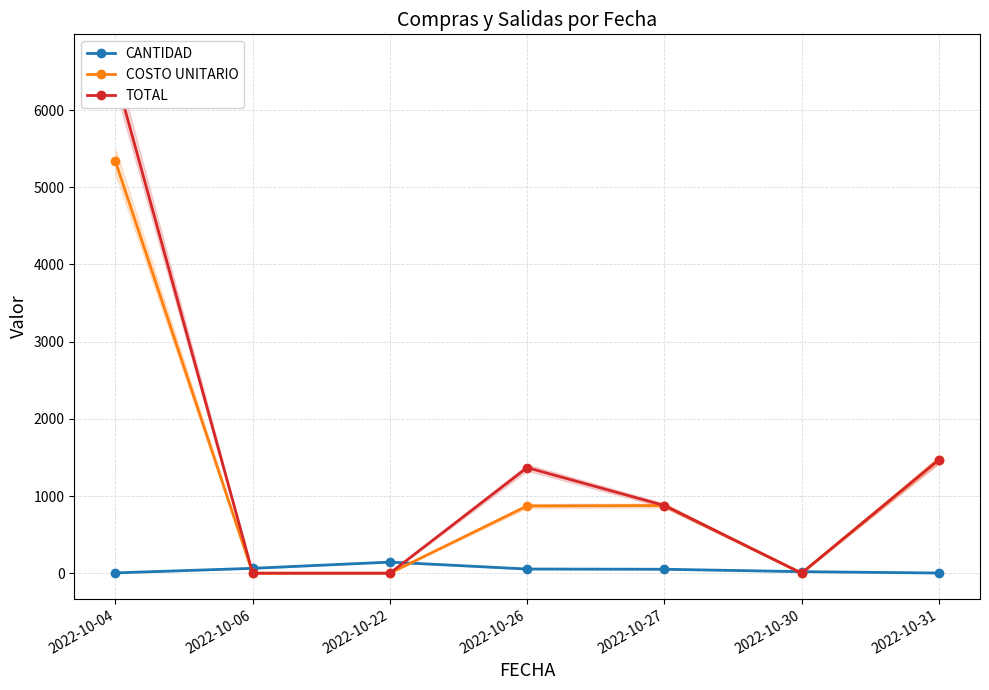

Which category has the highest value across all series?

2022-10-04